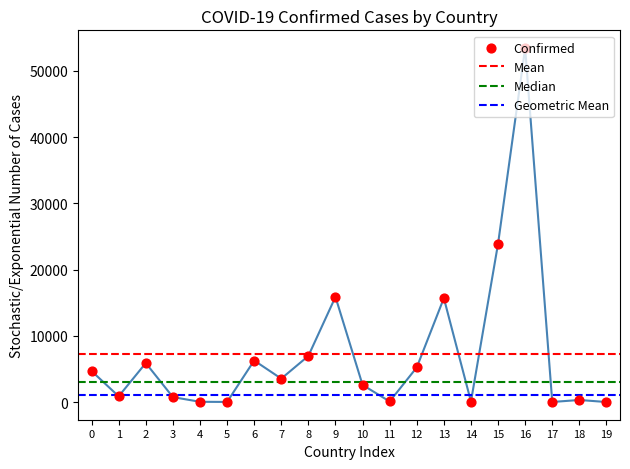

Which series has the largest Y range (max minus min)?

Confirmed